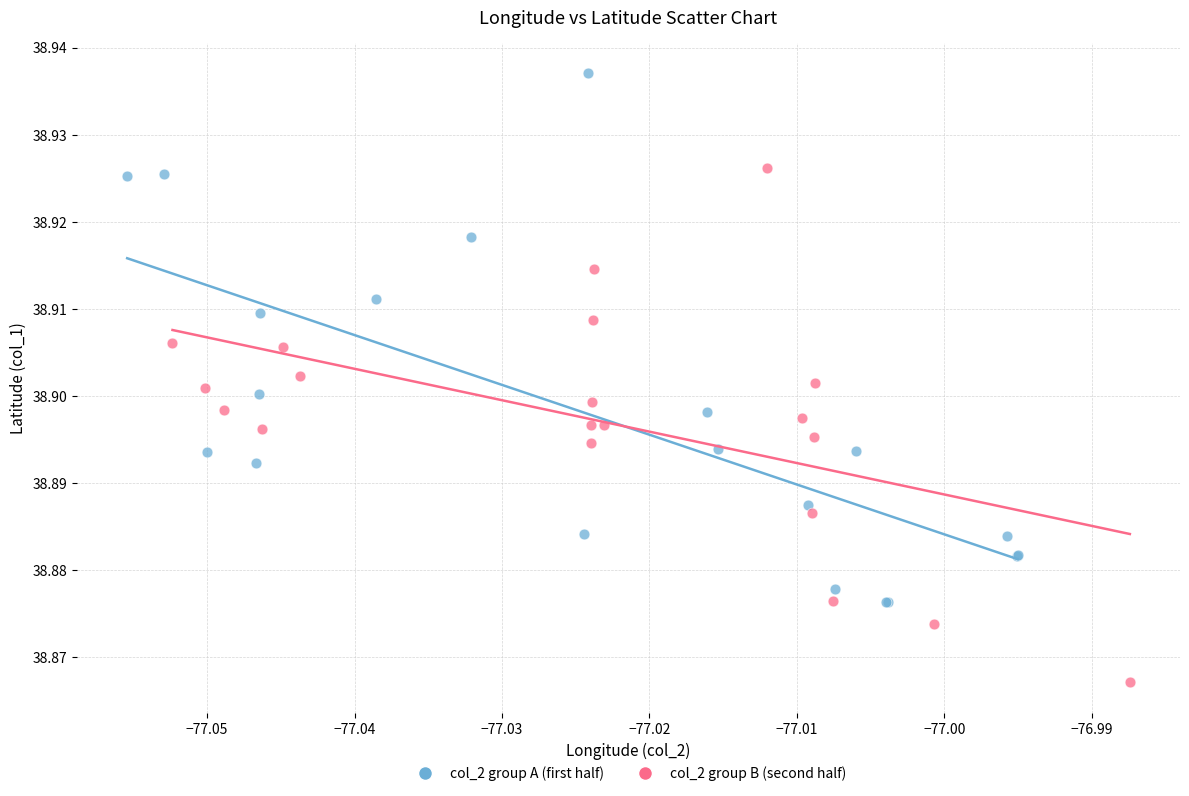

Which series contains the lowest Y value?

col_2 group B (second half)